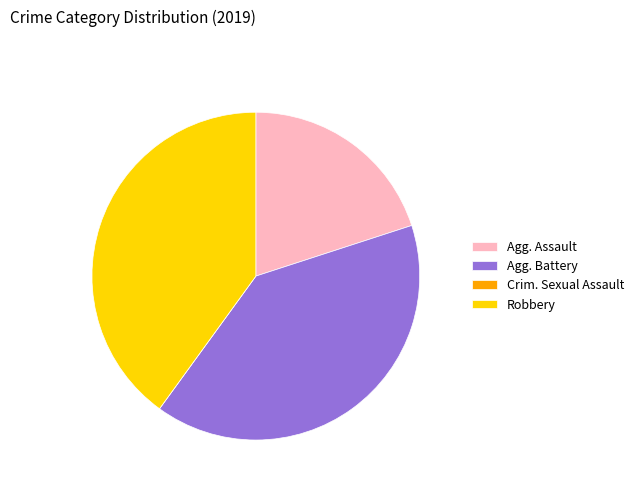

Is there a majority slice in this chart?

No